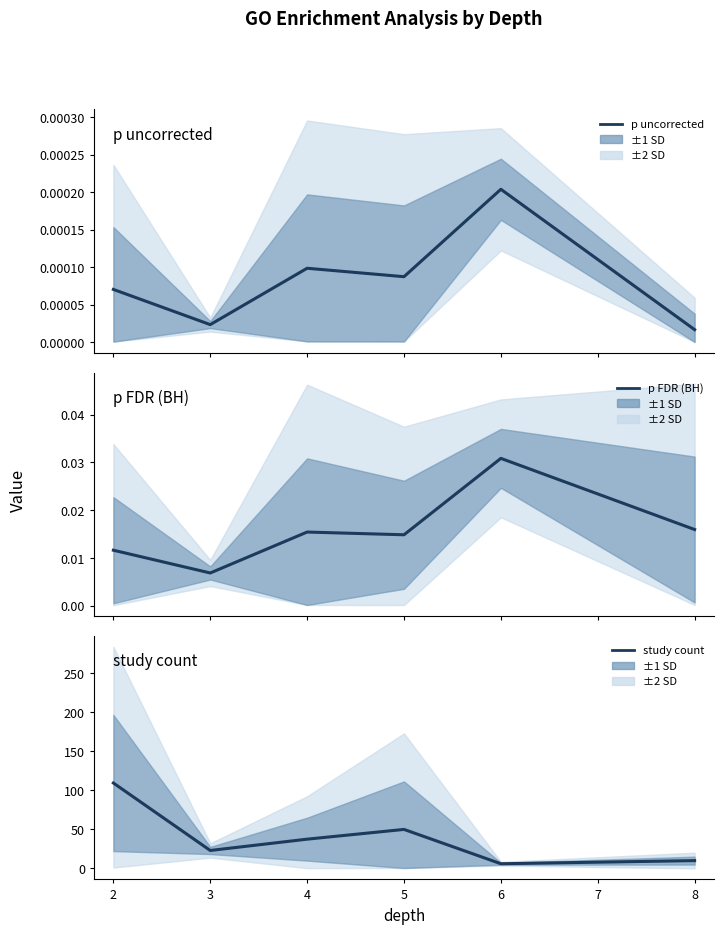

At how many categories does at least one series exceed 96?

1